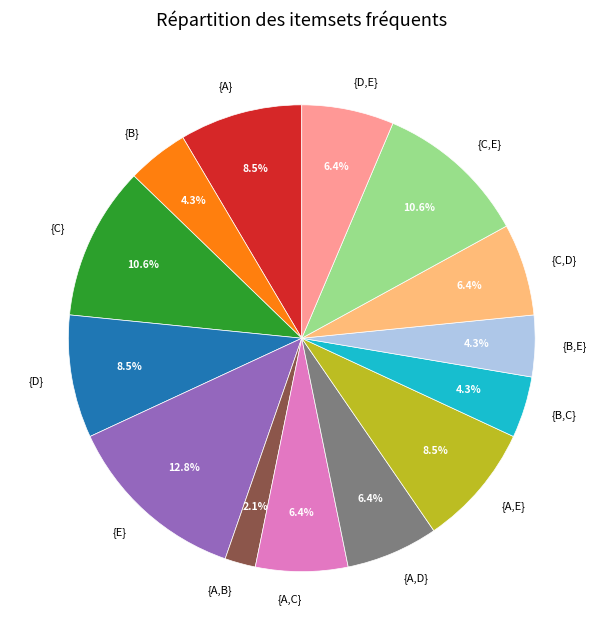

Which category has the smallest portion of the pie?

{A,B}